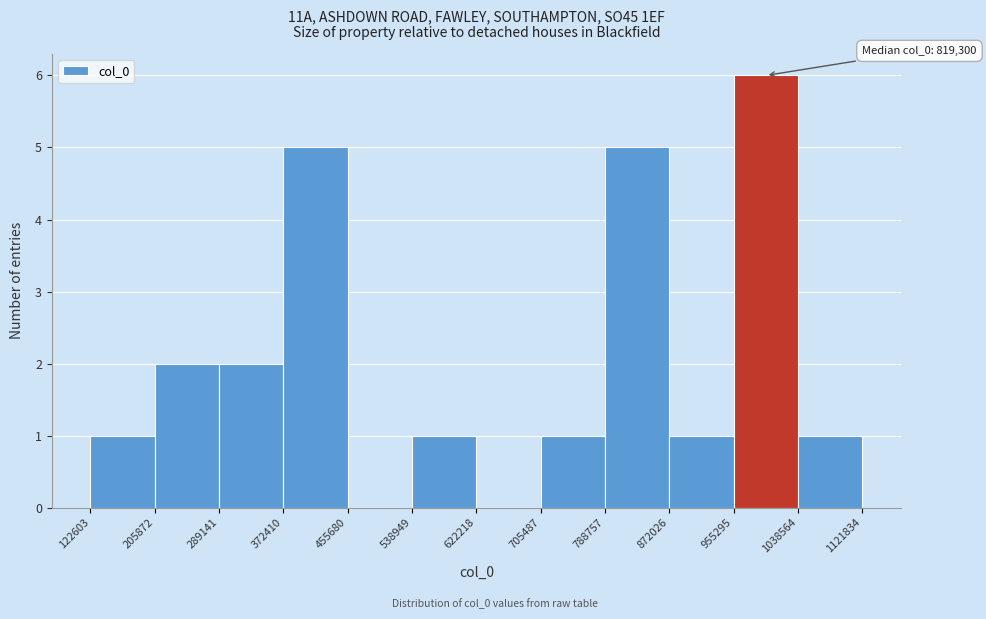

Which range on the x-axis has the tallest bar?

955295 to 1038564